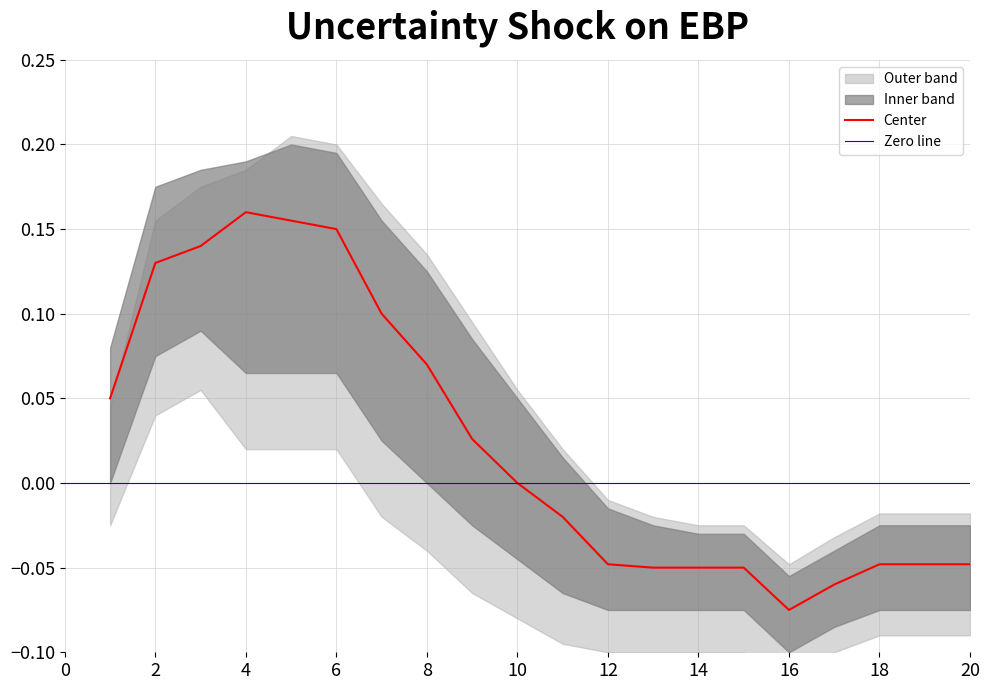

How many interior local peaks does the center series have?

1